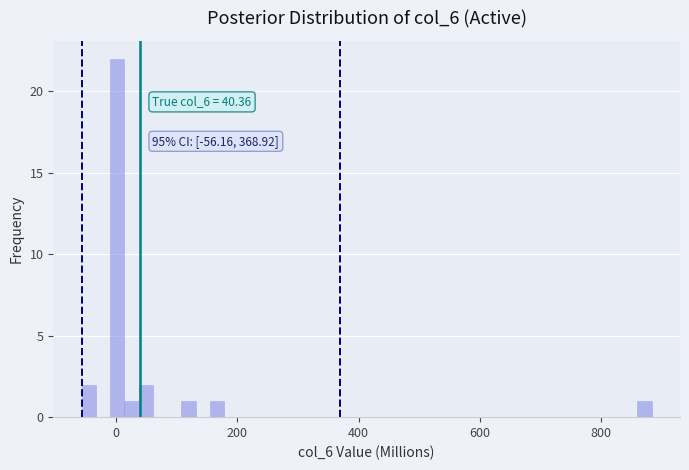

Read against the x-axis, roughly where is the centre of the tallest bar?

0